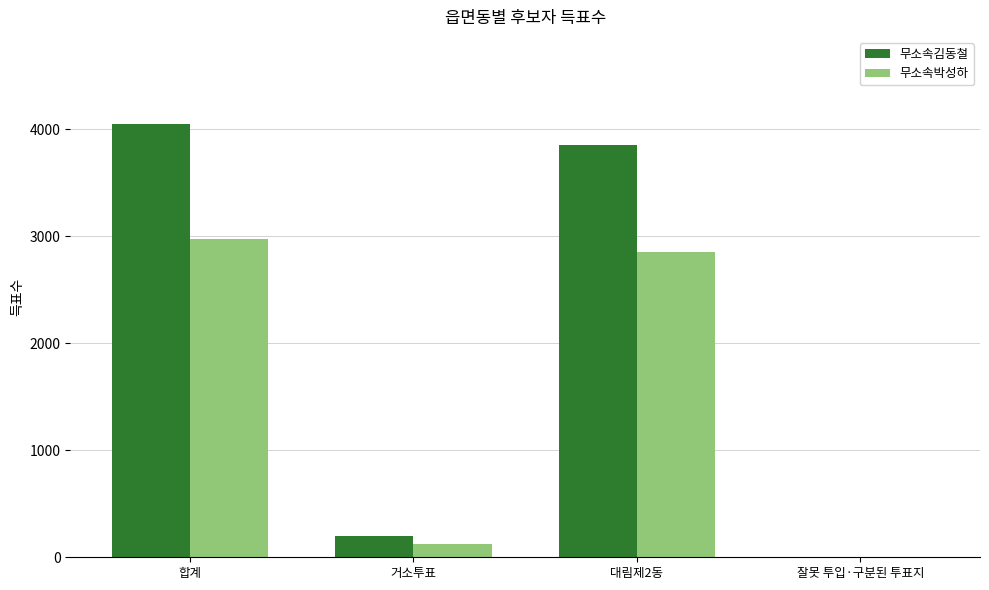

What is the sum of all 무소속박성하 values?

5956